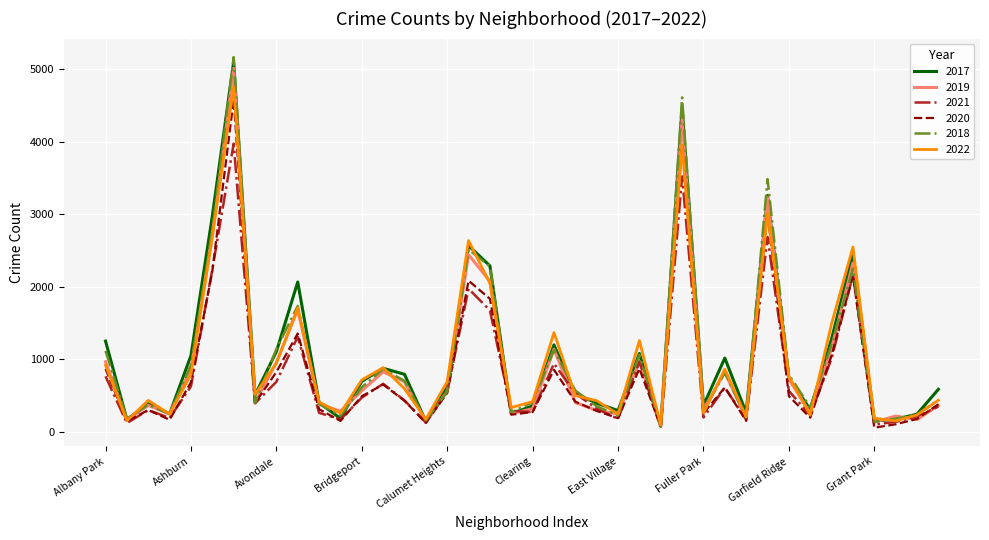

Which series has the widest spread of values?

2018